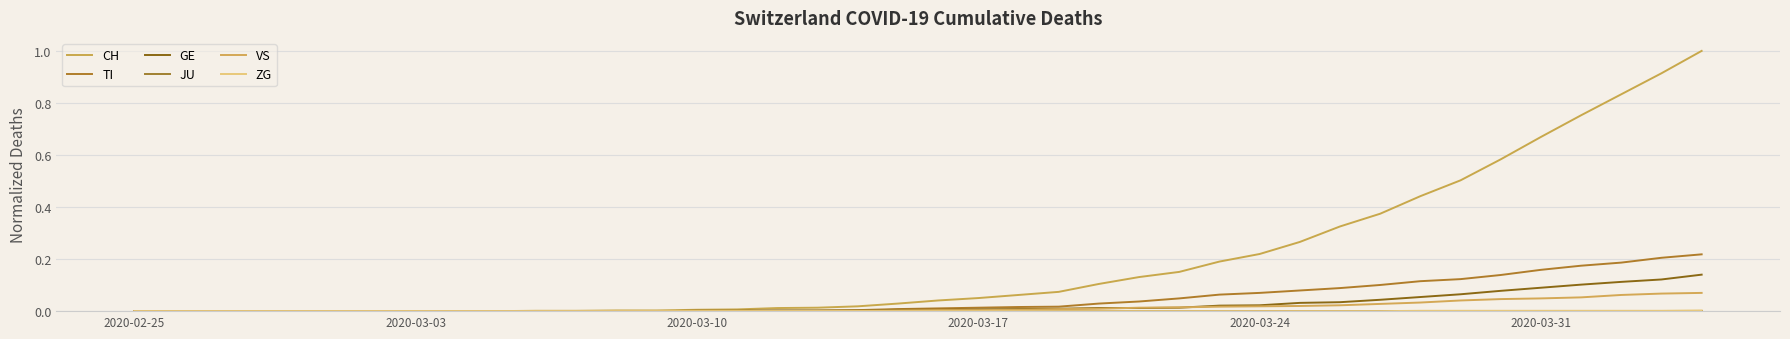

Does the chart display data point markers on the line(s)?

No